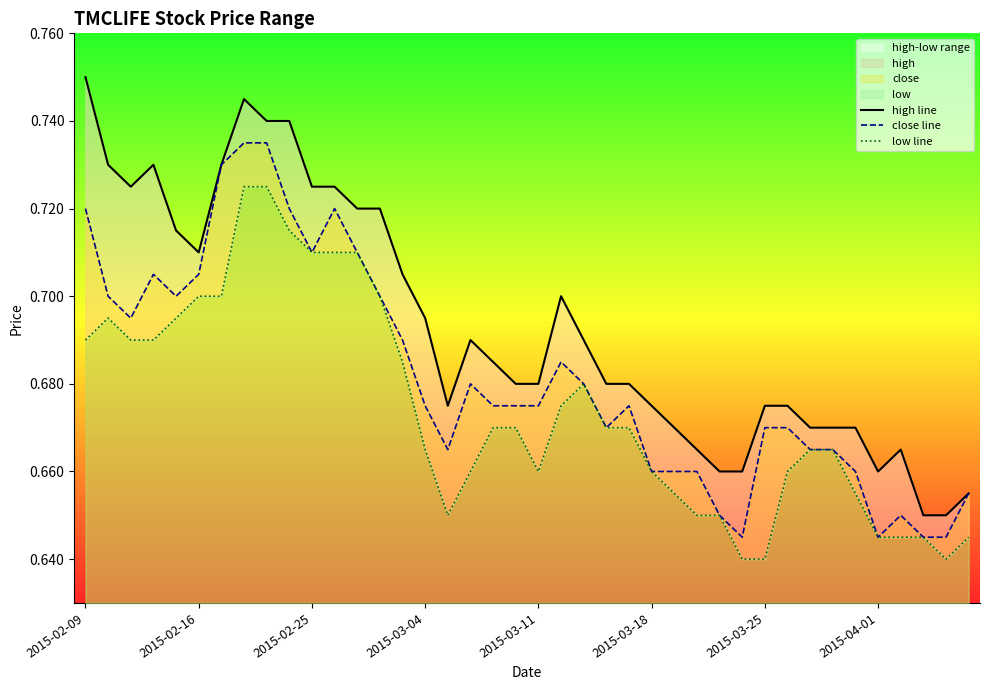

What is the sum of the close line values at 21 and 28?

1.3